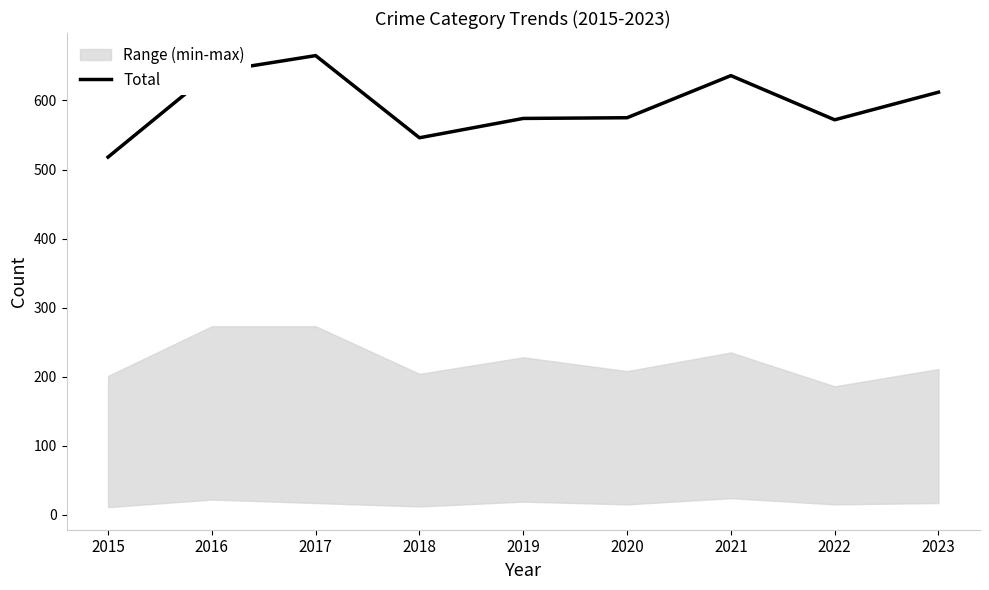

Count the number of values greater than 575.

4